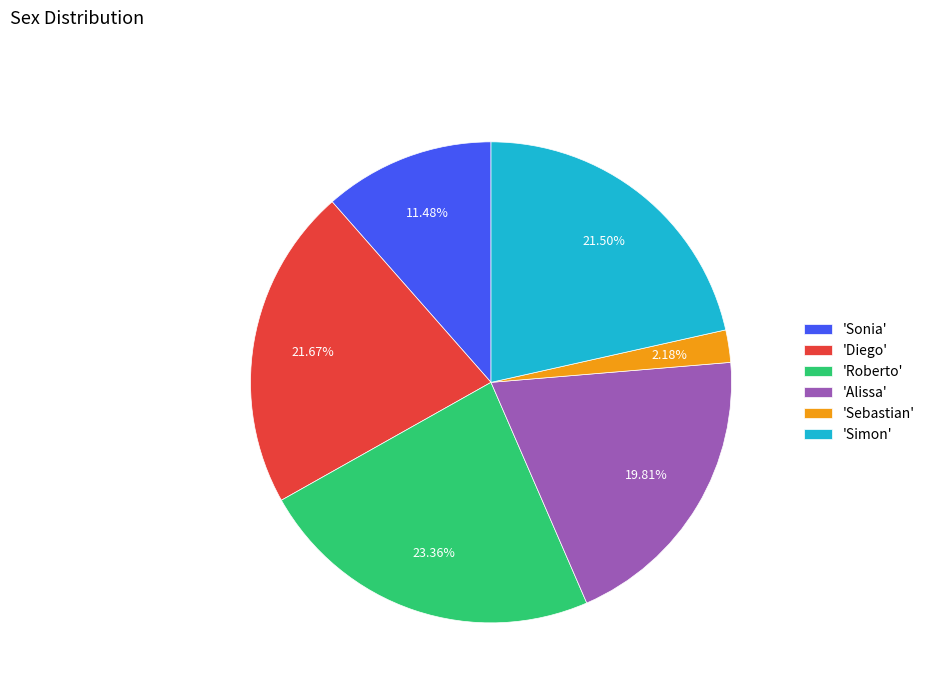

Is the sum of 'Sebastian' and 'Sonia' greater than half?

No